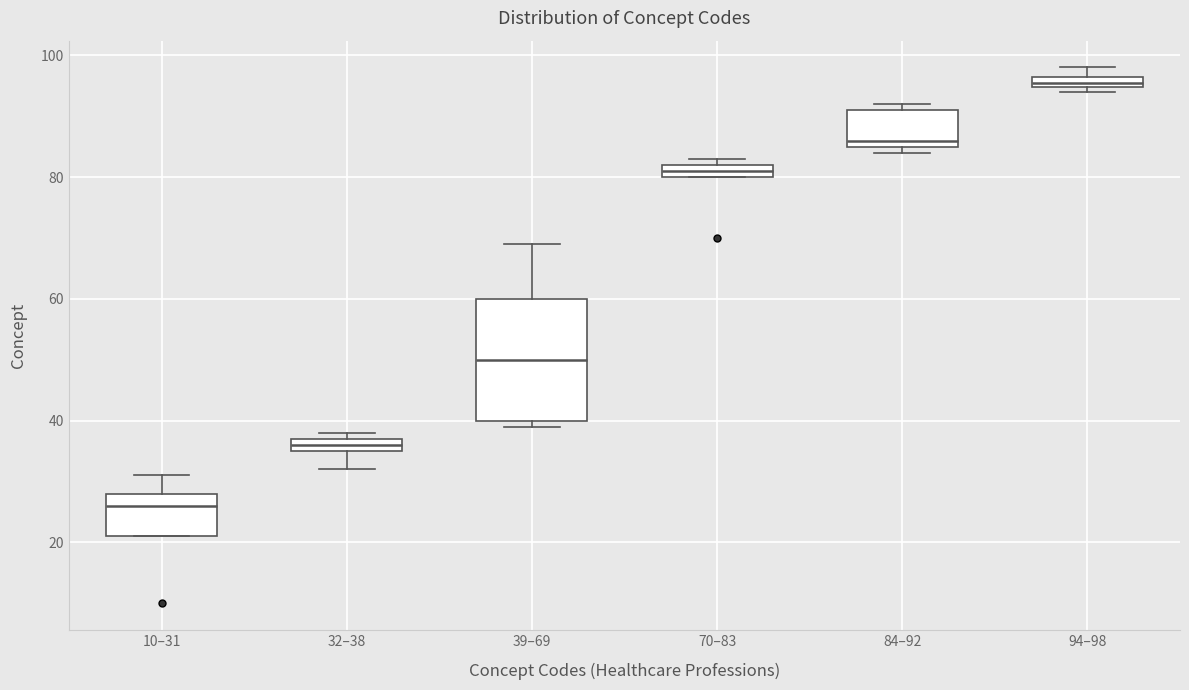

Where is the upper edge of the box for 70–83 on the y-axis? The values are not printed on the chart, so give them approximately, as read against the axis.

82